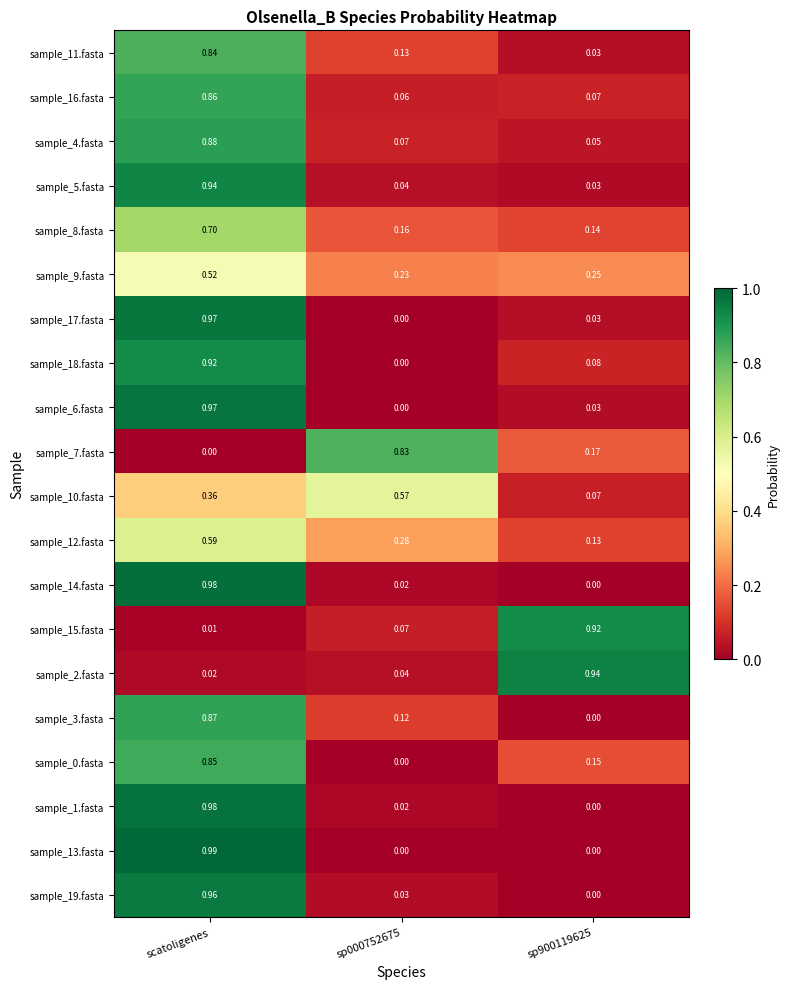

At which category does the chart reach its peak across all series?

scatoligenes